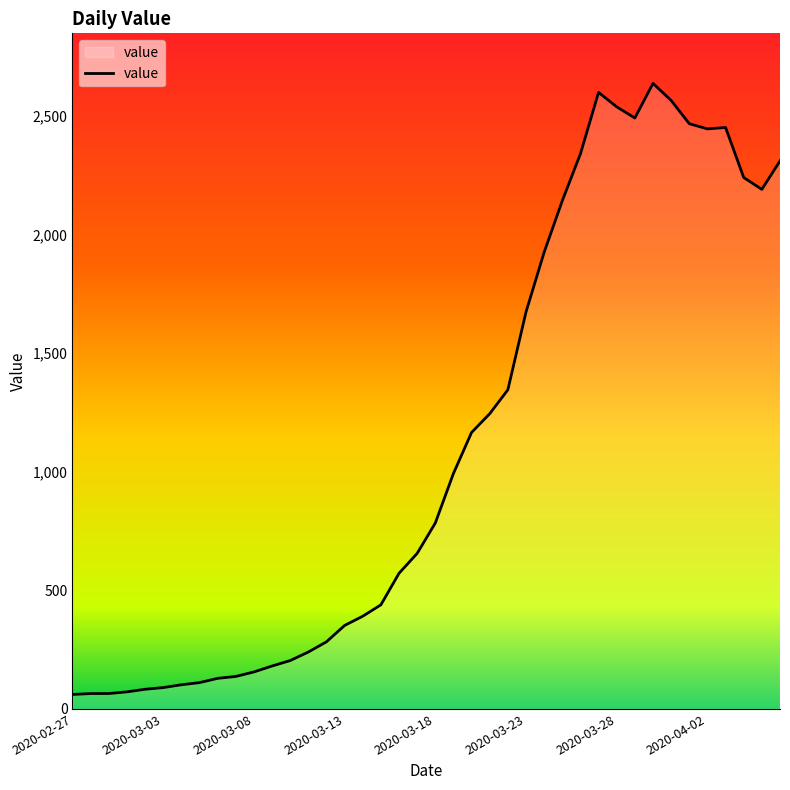

What is the difference between the maximum and minimum values?

2577